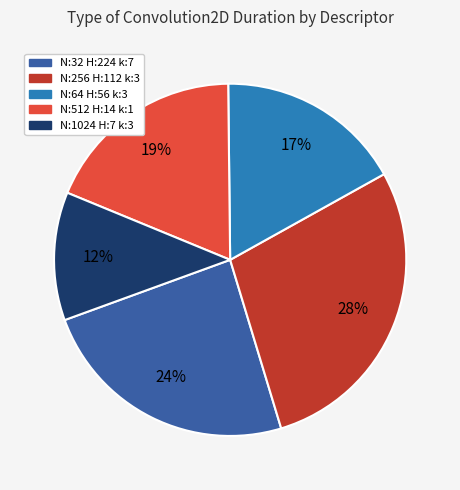

Does any single category account for the majority?

No